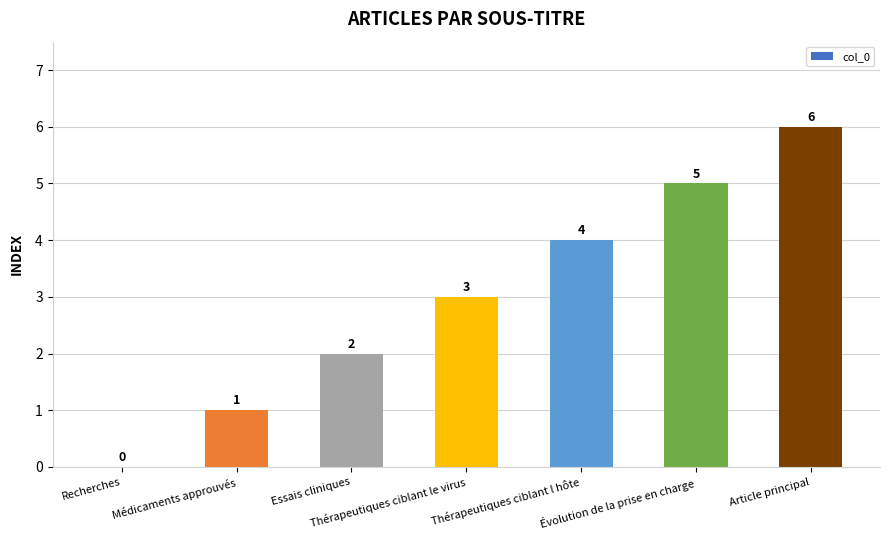

Is it true that the value at Thérapeutiques ciblant l hôte is 2?

False